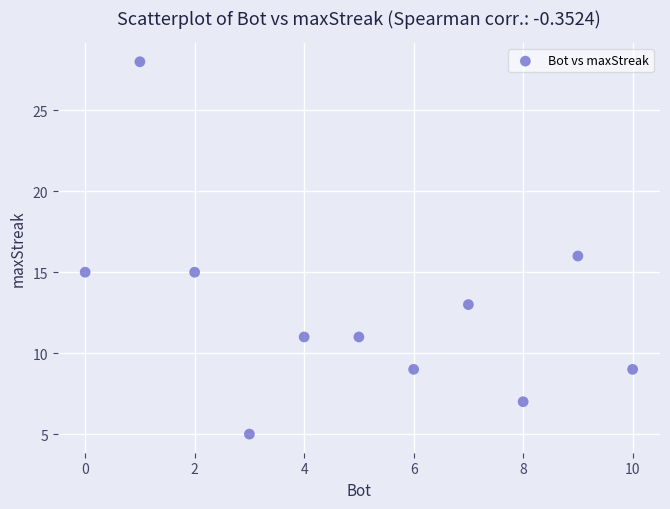

What is the average X value?

5